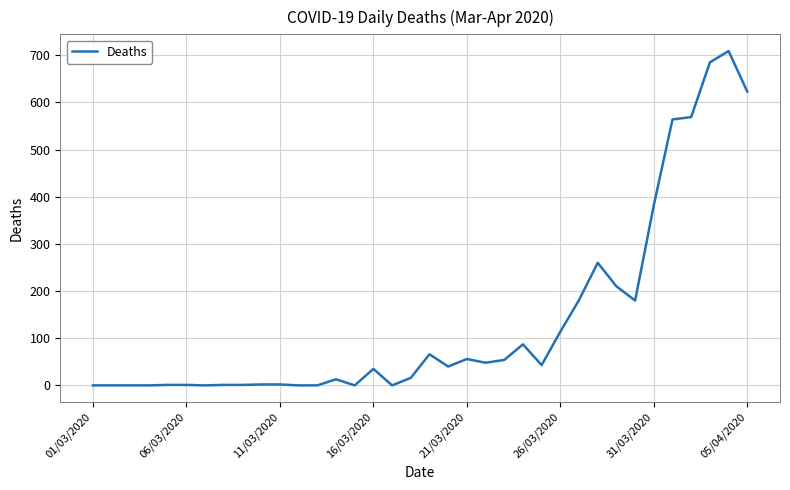

What is the difference between the maximum and minimum values?

709